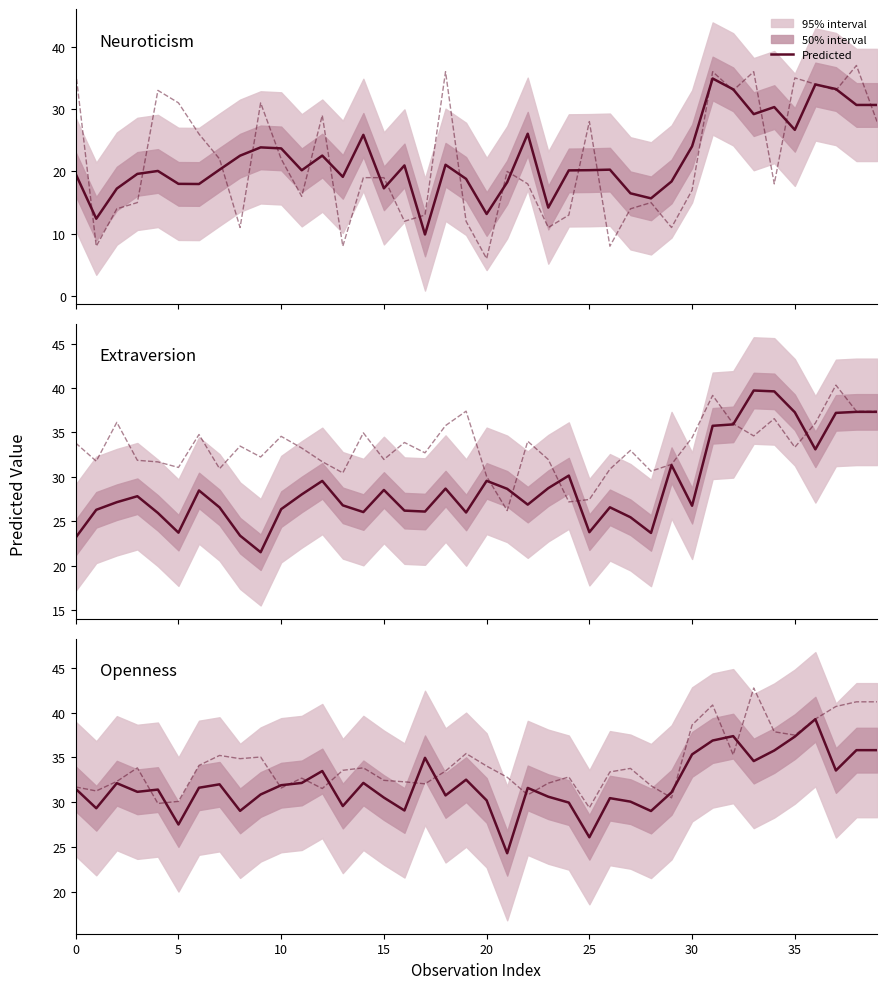

Is the value of Original at 10 greater than the value of Predicted at 30?

Yes